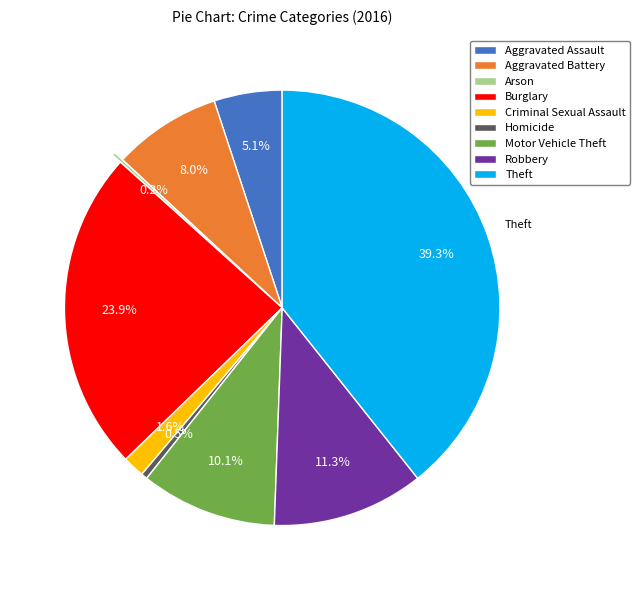

Which has a higher value, Motor Vehicle Theft or Robbery?

Robbery